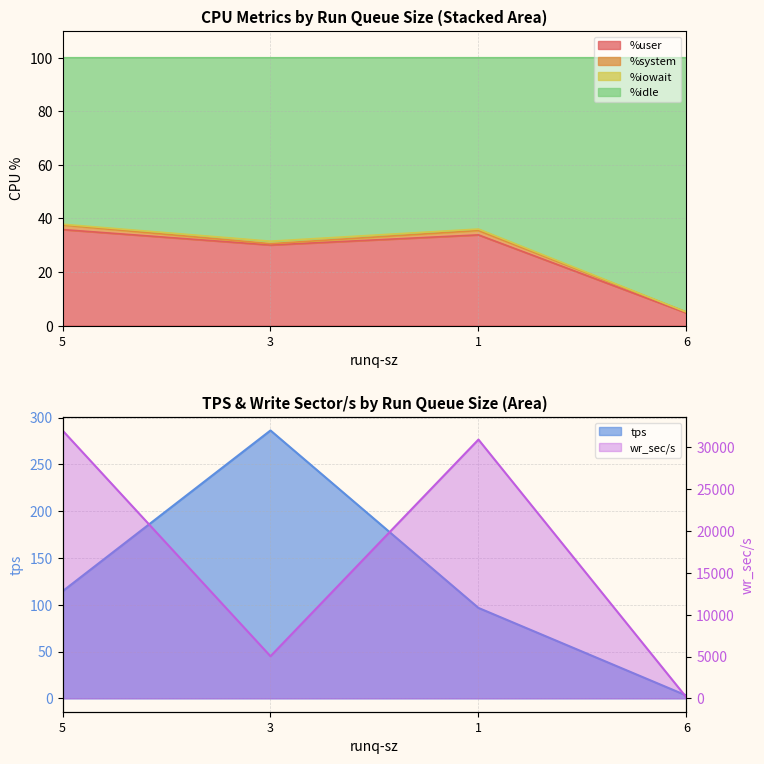

What is the difference between the highest and lowest values at 6?

109.0